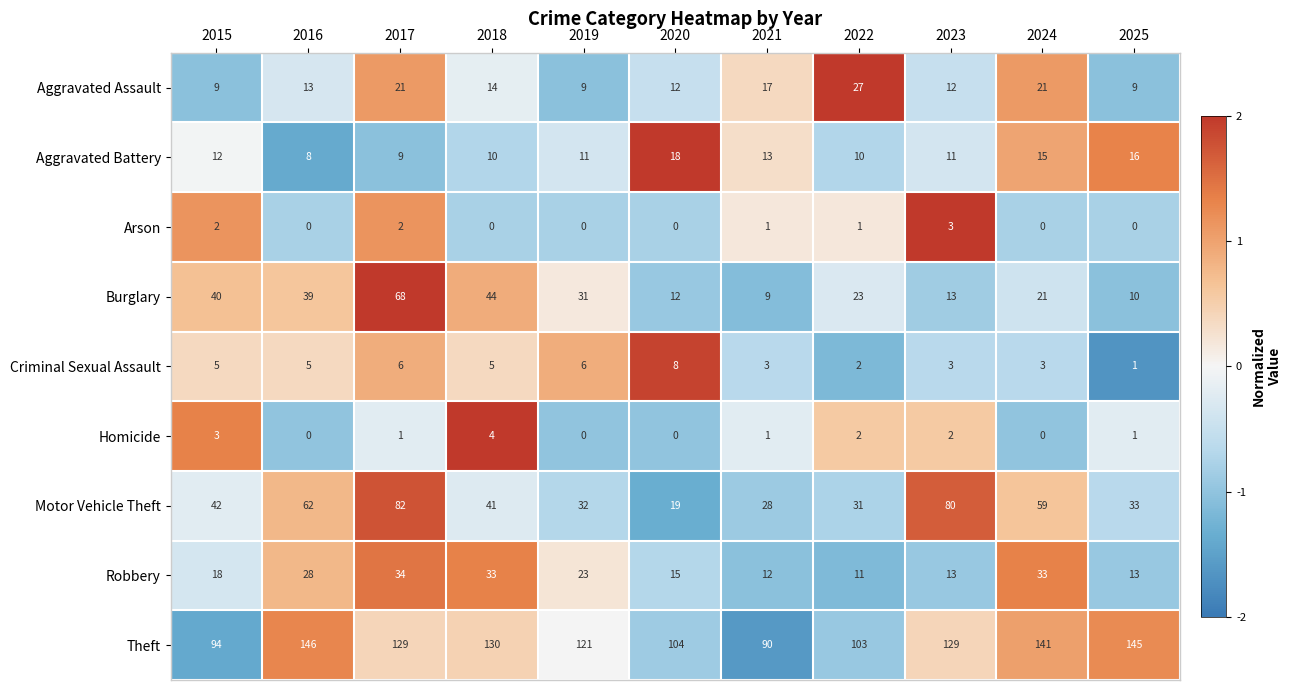

Between 2023 and 2024, which series saw the biggest shift?

Motor Vehicle Theft